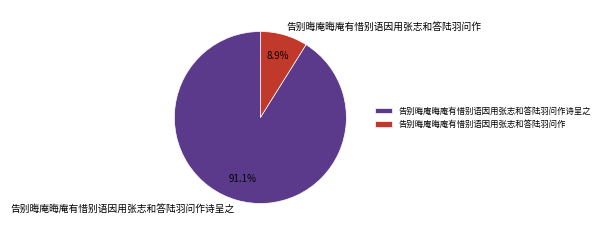

True or false: 告别晦庵晦庵有惜别语因用张志和答陆羽问作 accounts for 9% of the total.

True